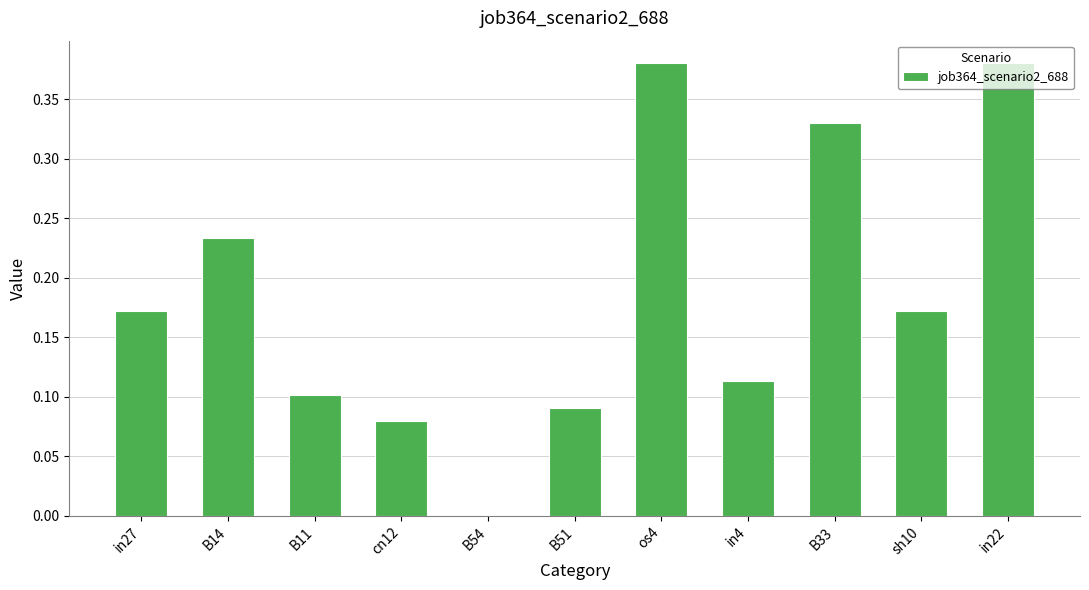

The chart shows a value of 0.0 at B51. True or false?

False